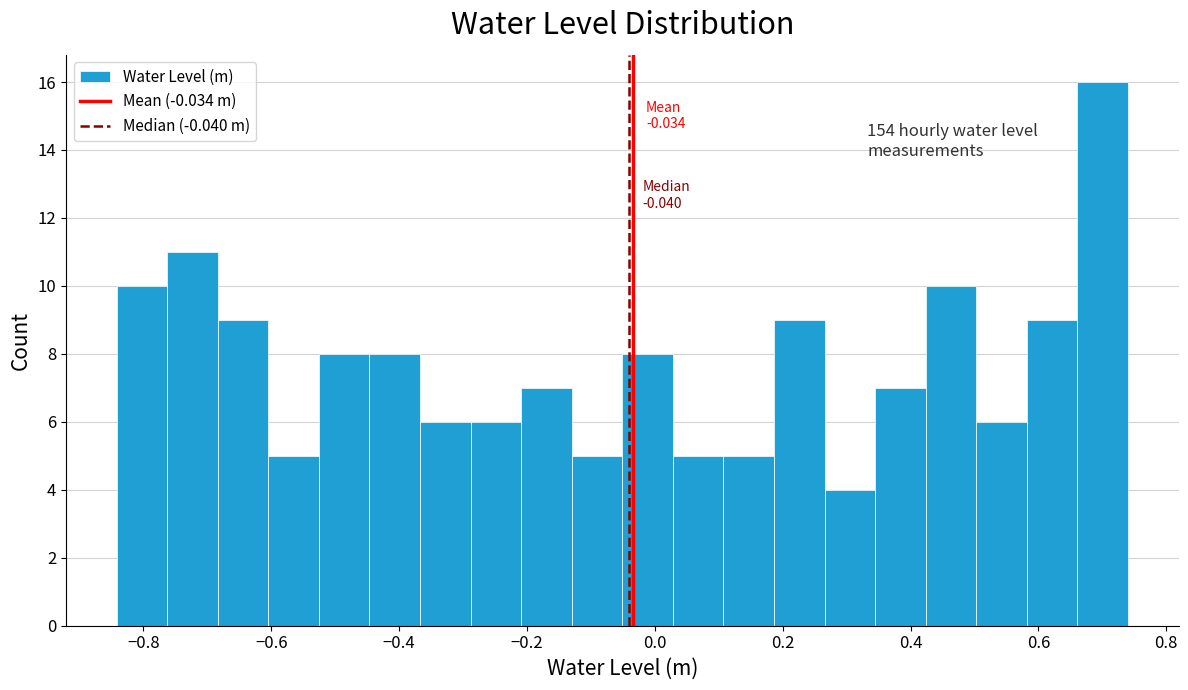

Around what value on the x-axis is the tallest bar? Give the approximate position of its centre, as read against the axis.

0.70